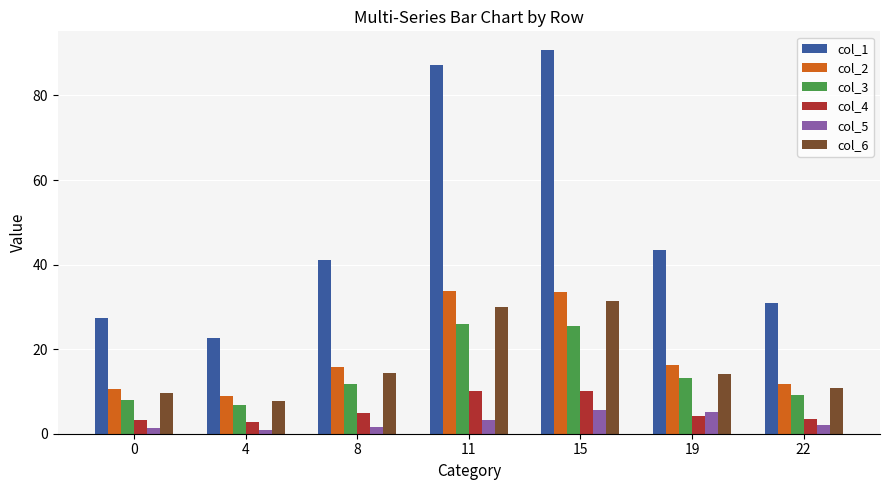

List the labels in order of col_1 value, smallest first.

4, 0, 22, 8, 19, 11, 15